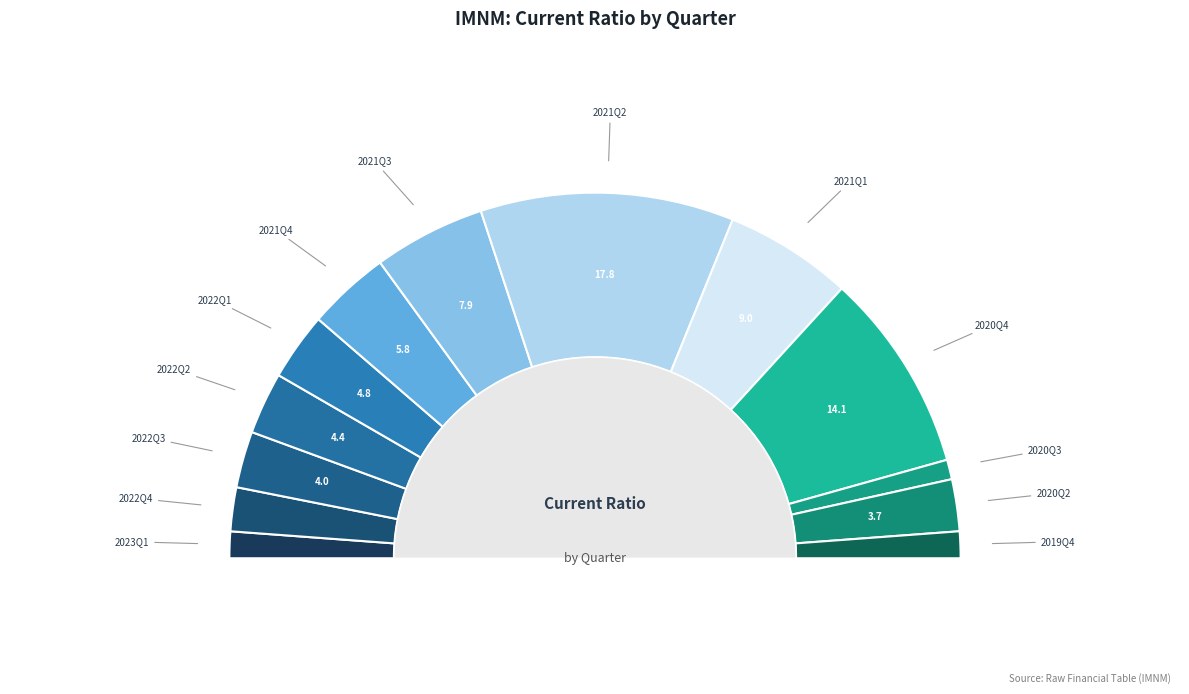

Which category has the biggest portion of the pie?

2021Q2